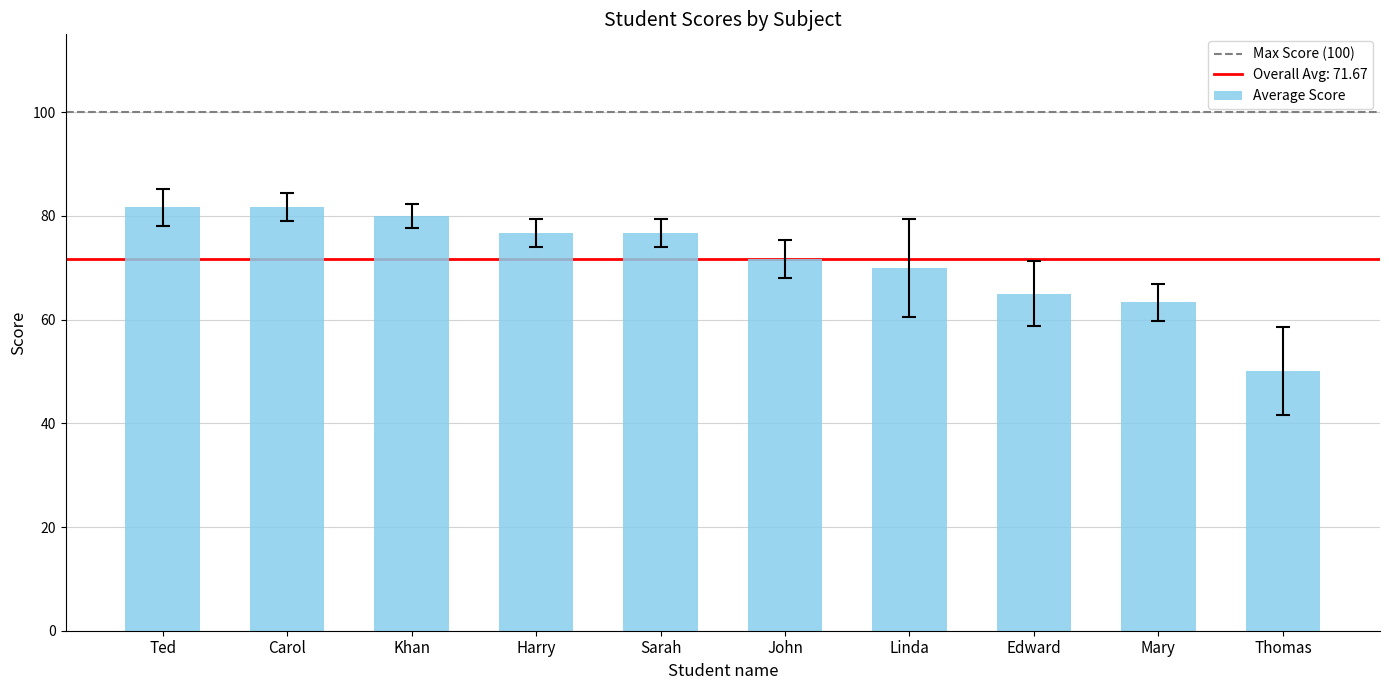

What value does the data have at Ted?

81.7